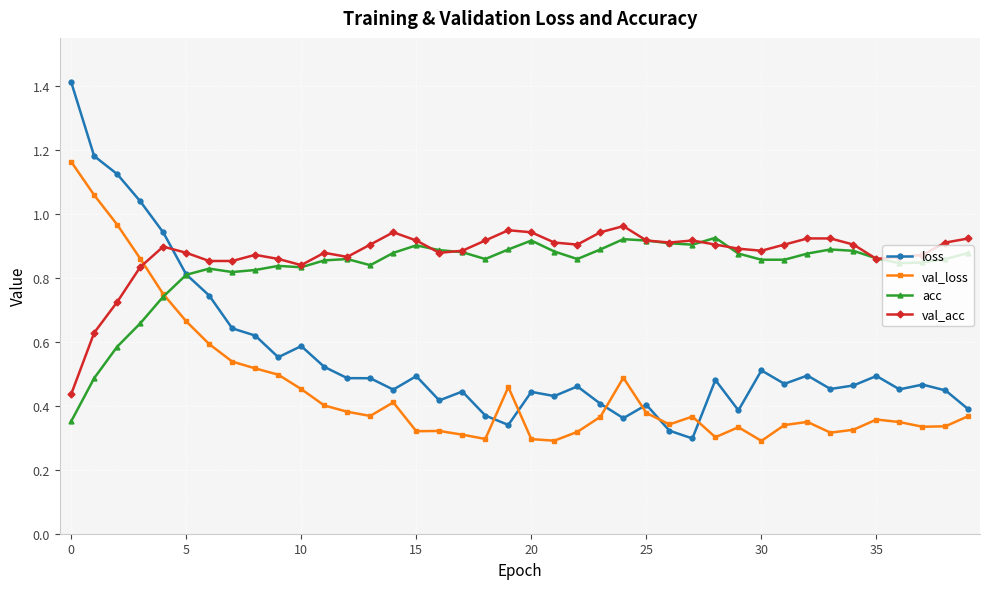

Which series has the largest range (max minus min)?

loss